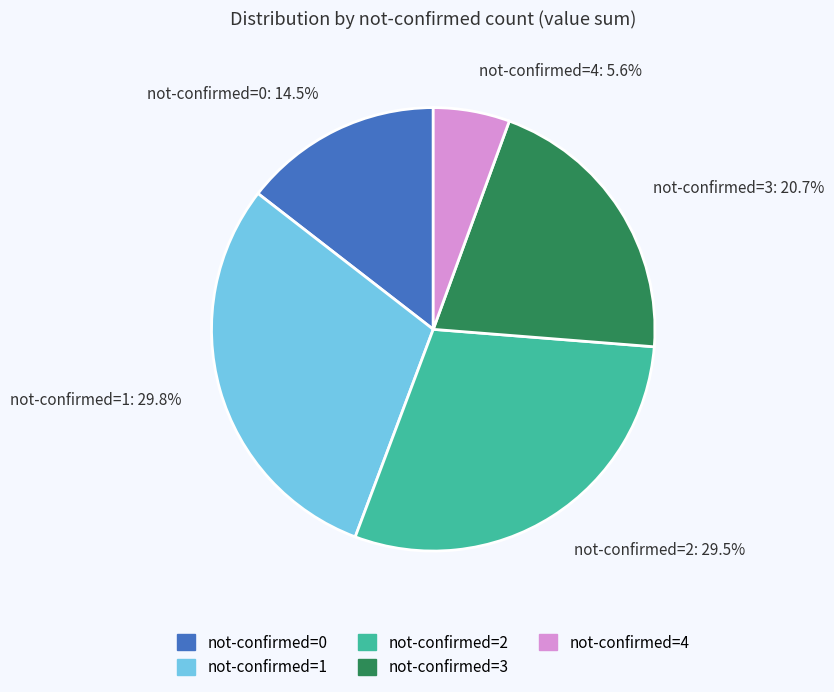

Do not-confirmed=4 and not-confirmed=3 together represent more than half of the pie?

No